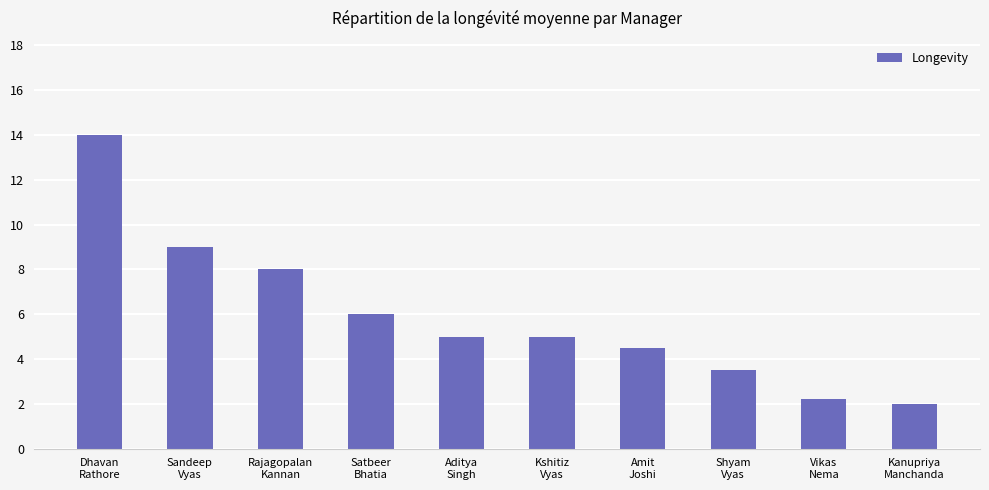

The chart shows a value of 3.5 at Shyam
Vyas. True or false?

True